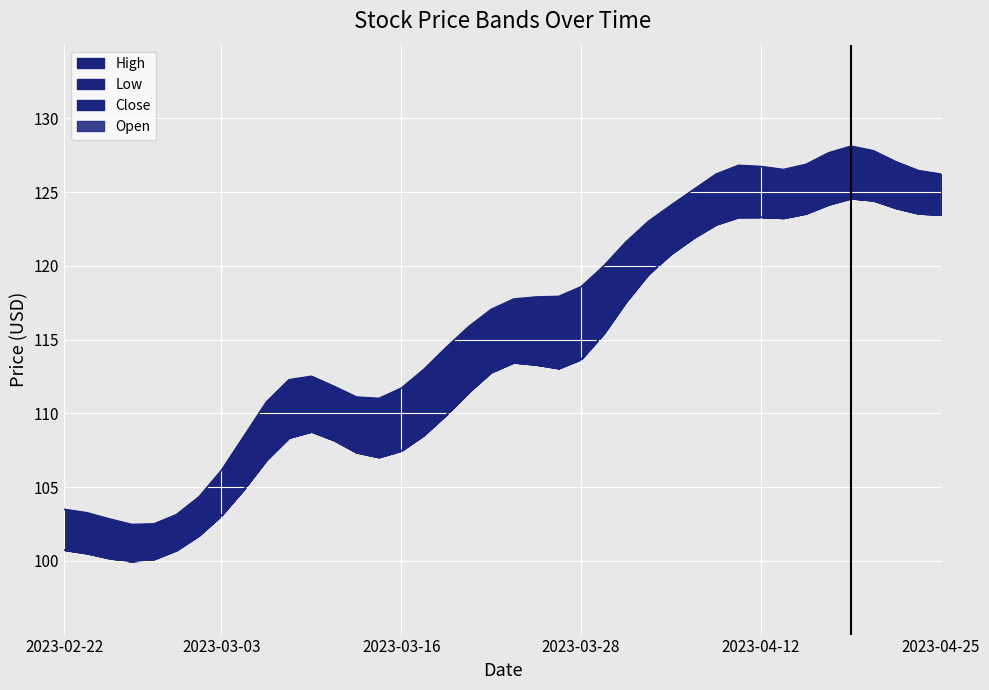

True or false: Close and High cross at least once.

False